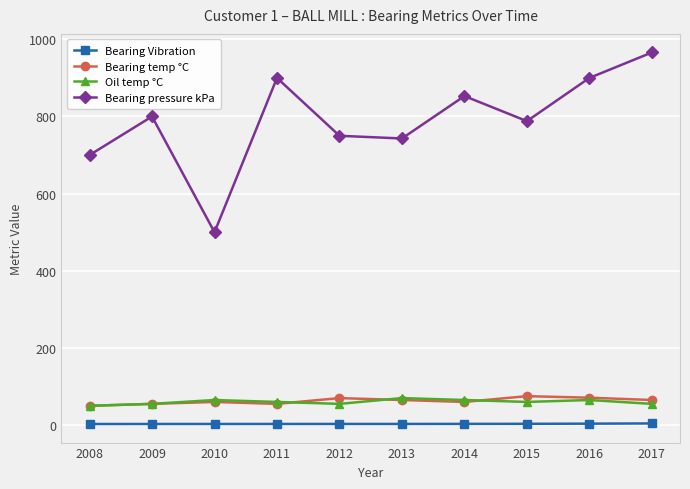

Rank the series at 2015 from lowest to highest value.

Bearing Vibration, Oil temp °C, Bearing temp °C, Bearing pressure kPa